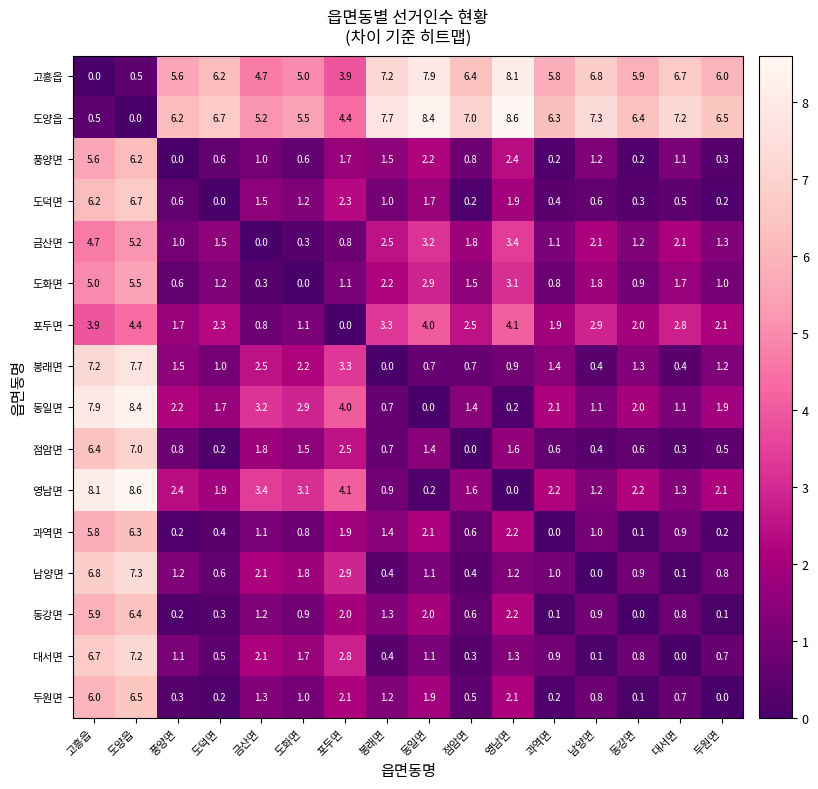

What is the maximum value shown in the chart?

8.6